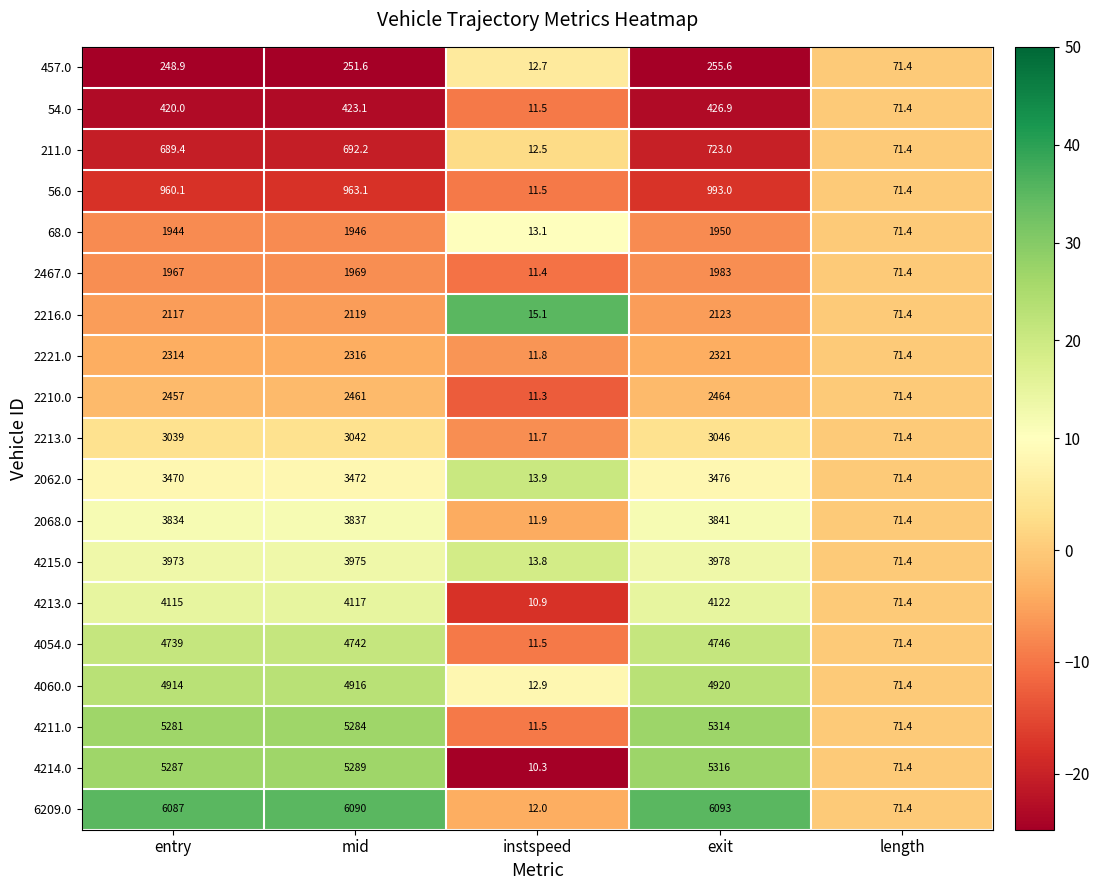

What is the spread (max minus min) of values at mid?

5838.4